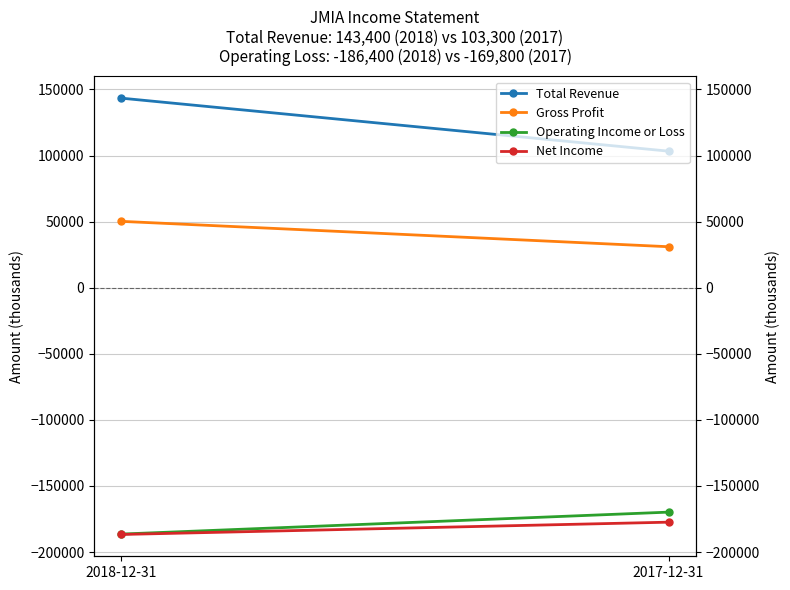

Reading left to right, extract all data points from this chart.

Total Revenue: 2018-12-31=143400	2017-12-31=103300
Gross Profit: 2018-12-31=50200	2017-12-31=31000
Operating Income or Loss: 2018-12-31=-186400	2017-12-31=-169800
Net Income: 2018-12-31=-186700	2017-12-31=-177400